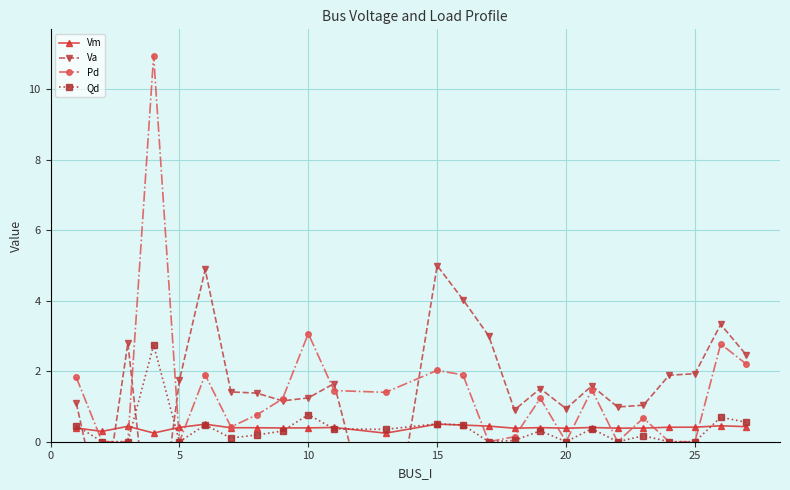

The Qd series shows 0.5 at 15. True or false?

True